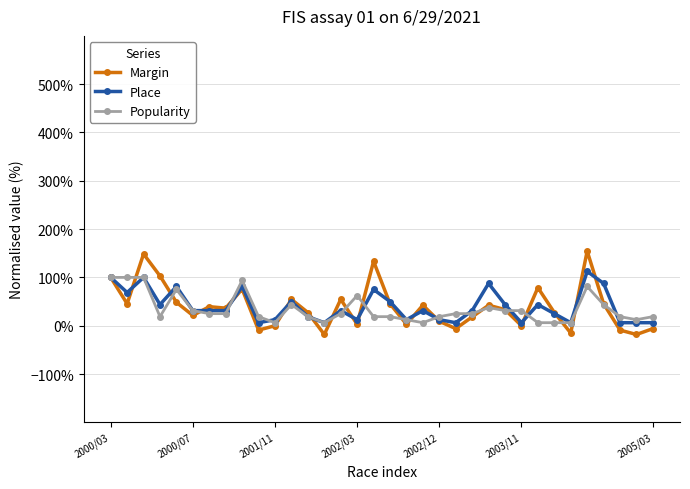

Rank the series by their maximum value, from highest to lowest.

Margin, Place, Popularity